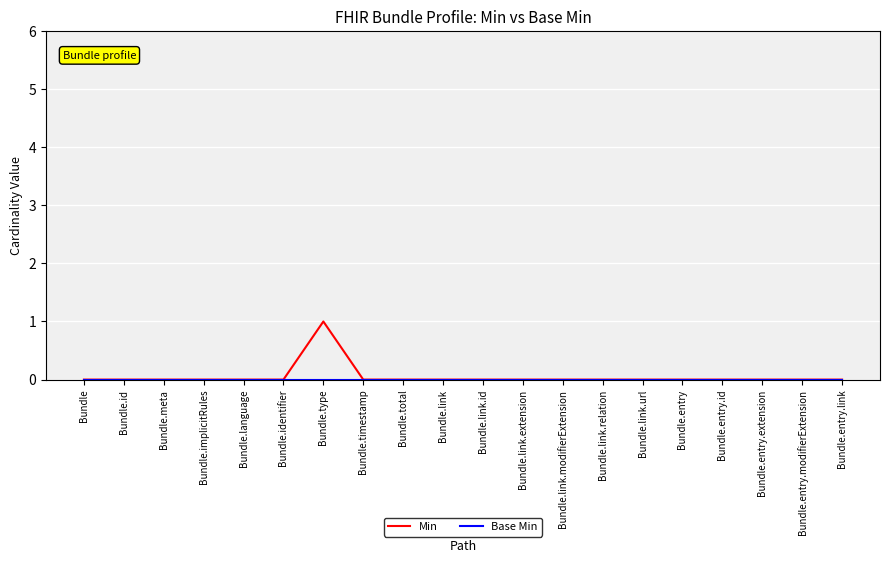

At which label does Min reach its peak?

Bundle.type